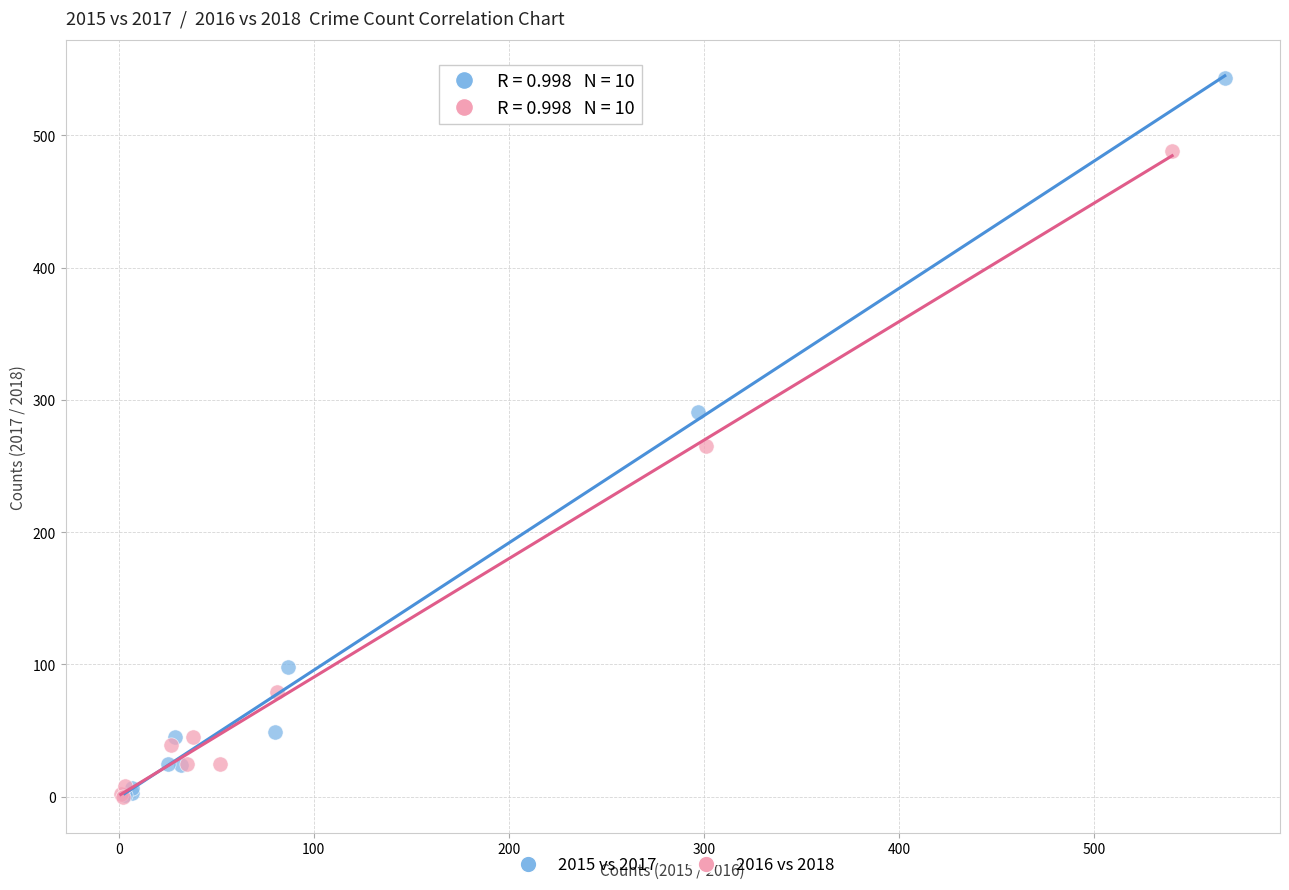

What are all the series names shown in the legend?

2015 vs 2017, 2016 vs 2018